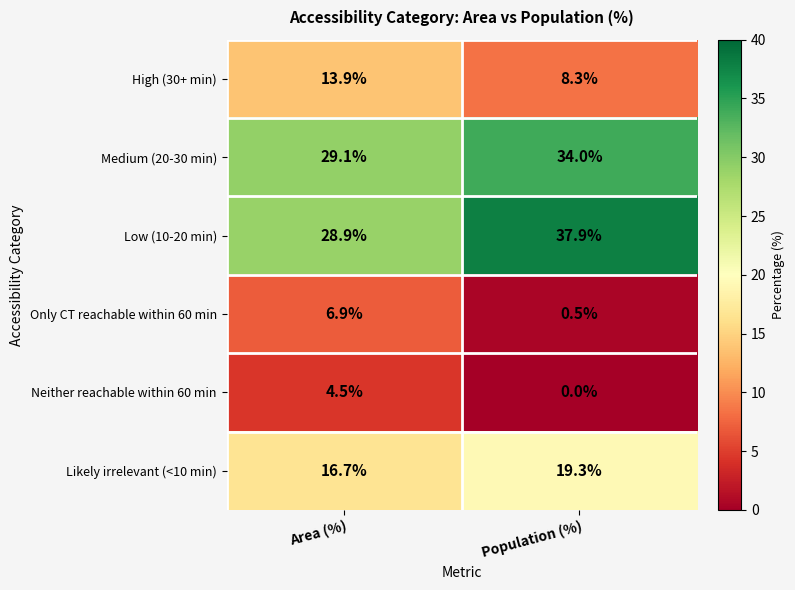

What is the spread (max minus min) of values at Area (%)?

24.6